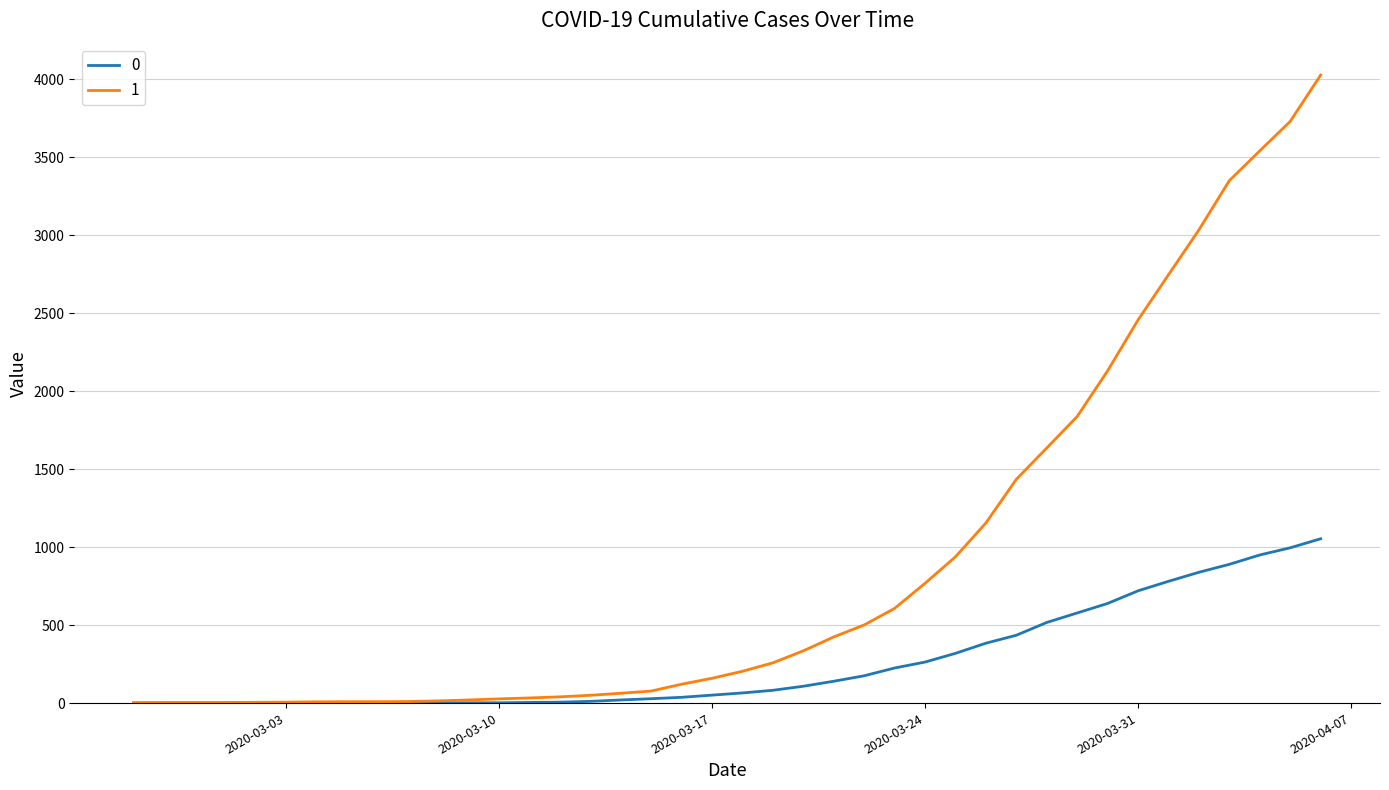

List the series in order of their overall mean, highest first.

1, 0